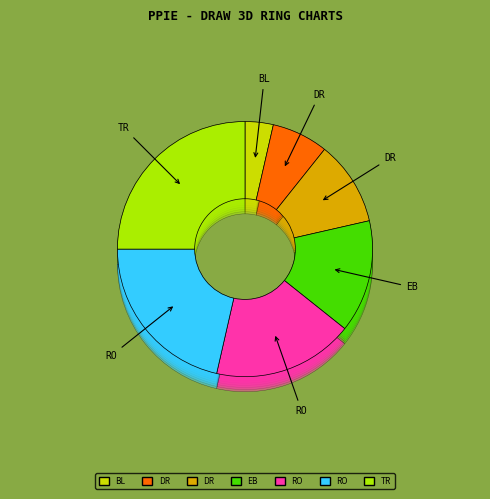

Which category has the smallest portion of the pie?

Blueprints